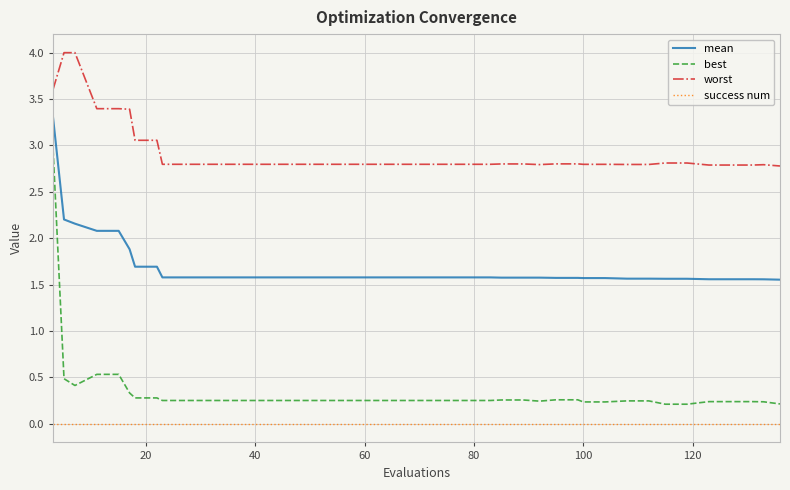

List the series in order of their peak value, highest first.

worst, mean, best, success num